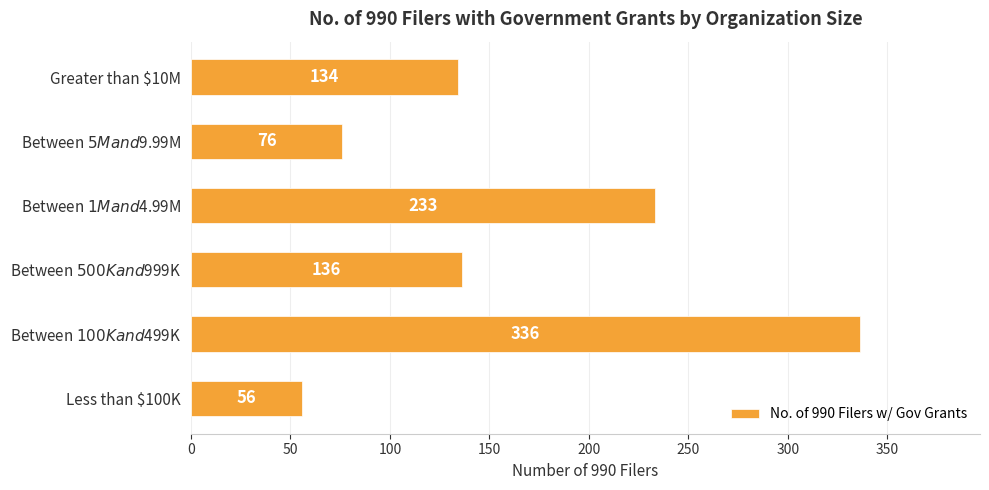

Reading top to bottom, list all the values displayed in this chart.

134	76	233	136	336	56